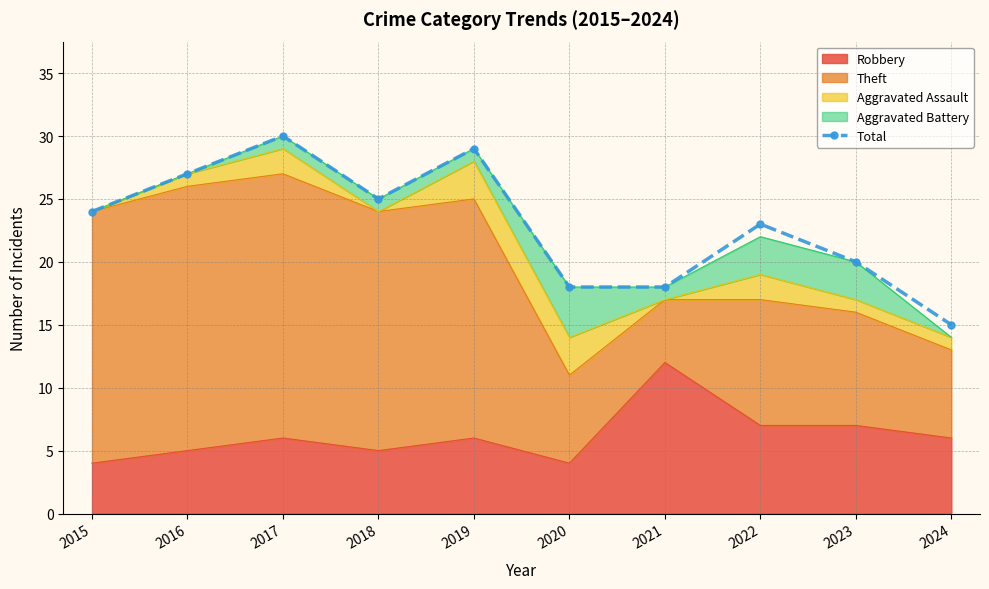

Rank the categories by value from lowest to highest.

2024, 2020, 2021, 2023, 2022, 2015, 2018, 2016, 2019, 2017